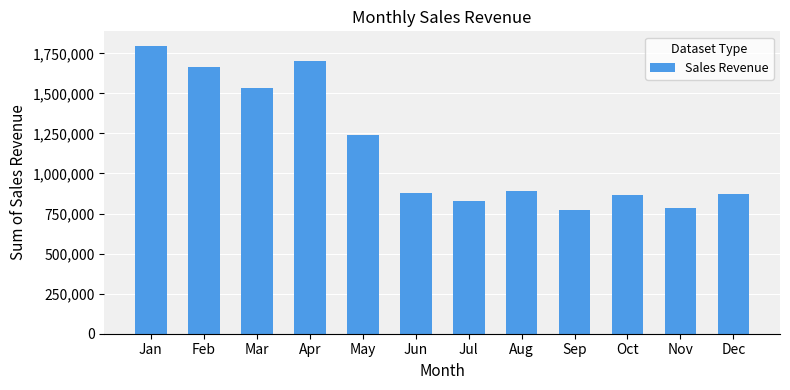

Approximately how many times larger is the value at Jan compared to Jul?

2.2